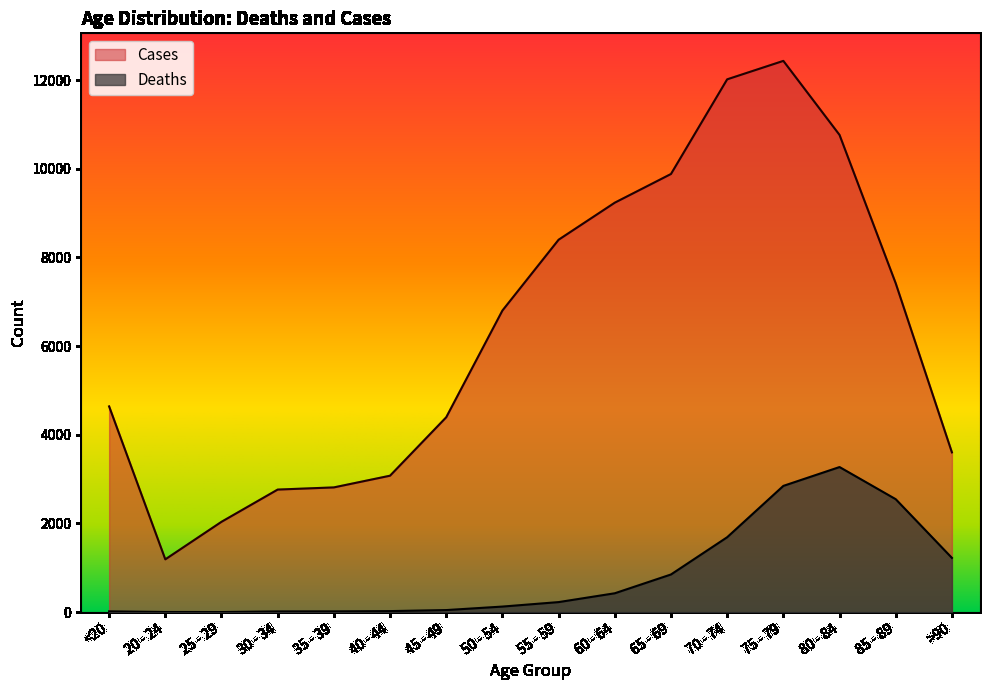

Is the value of Cases at 65 - 69 greater than the value of Deaths at 60 - 64?

Yes